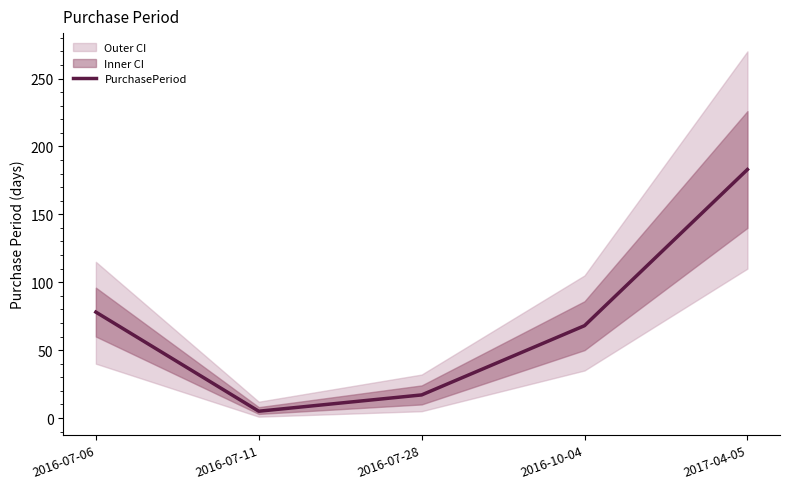

What is the change in value from 2016-07-11 to 2017-04-05?

+178